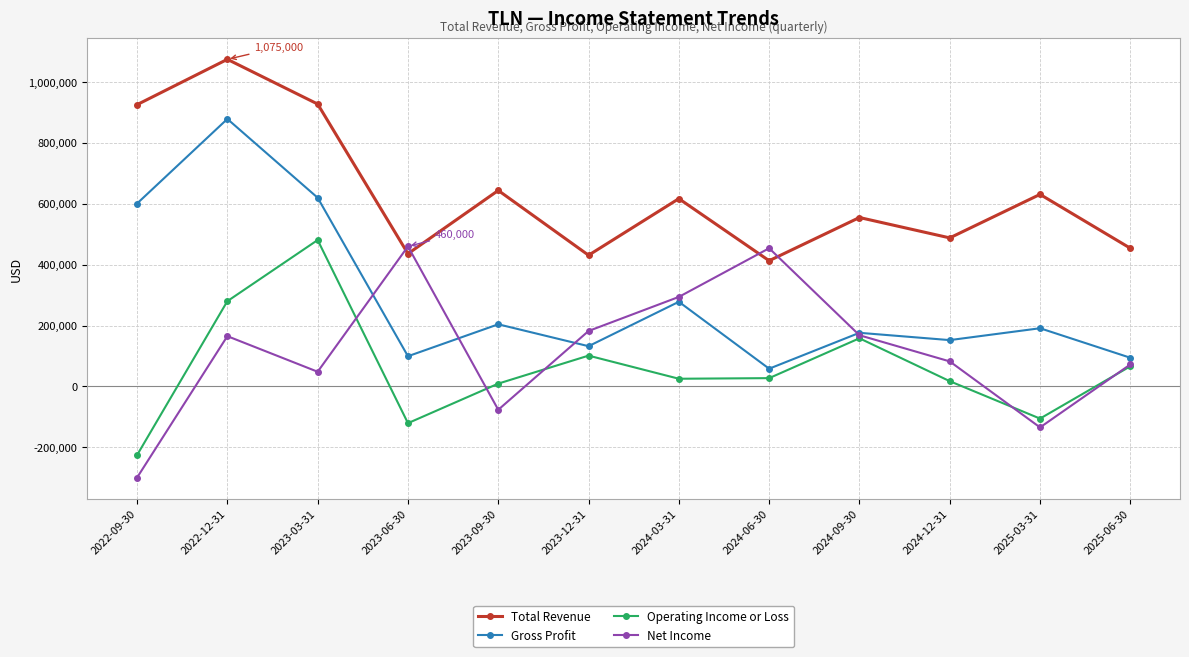

Is this an area chart (filled region under the line)?

No